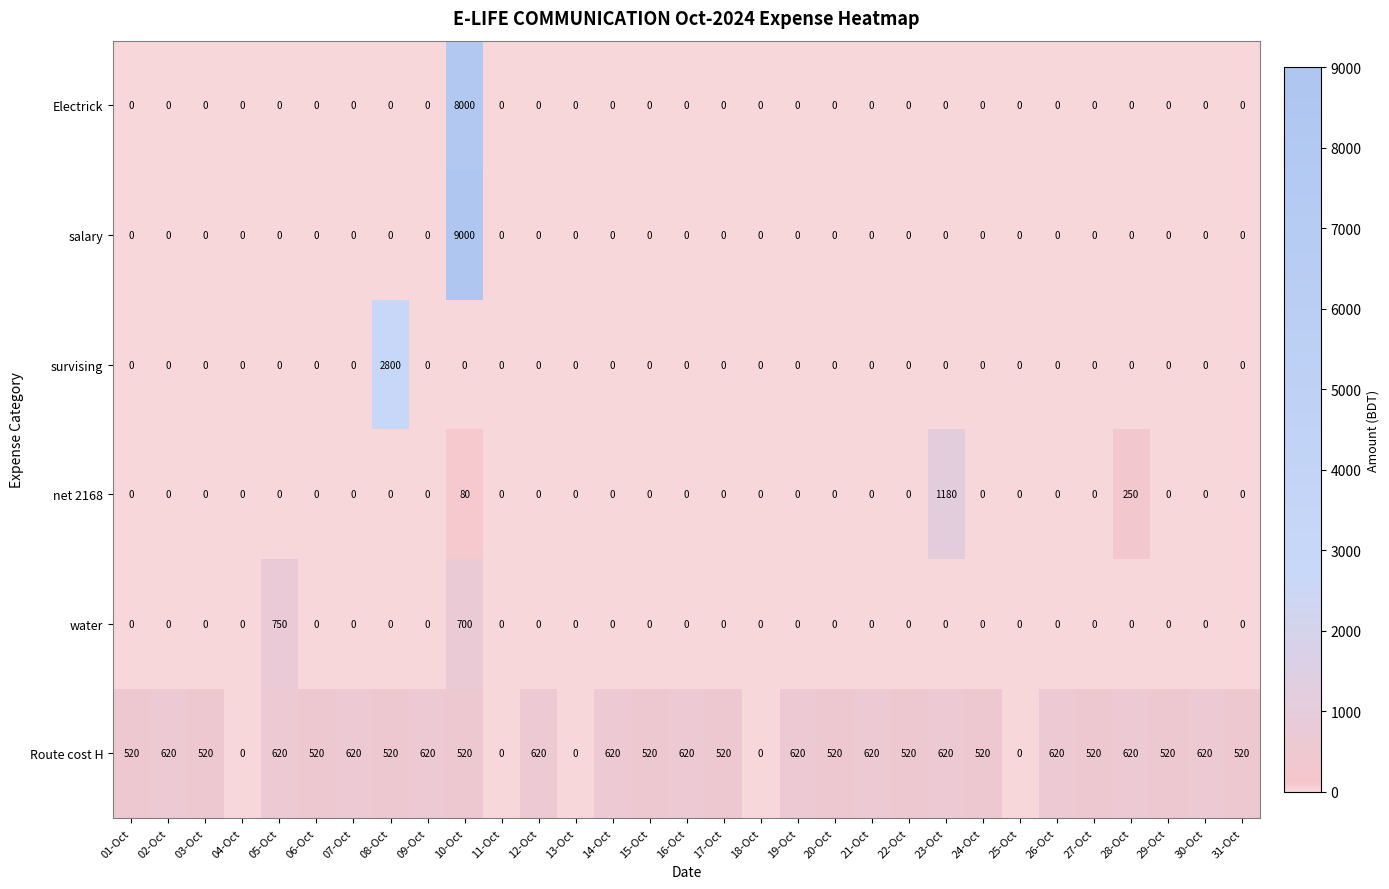

The value of Route cost H at 21-Oct is 620. True or false?

True